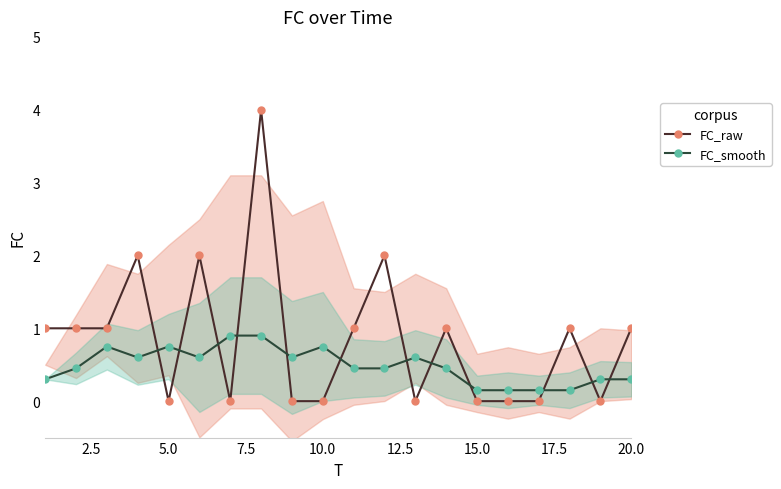

What is the average value of the FC_raw series?

0.8